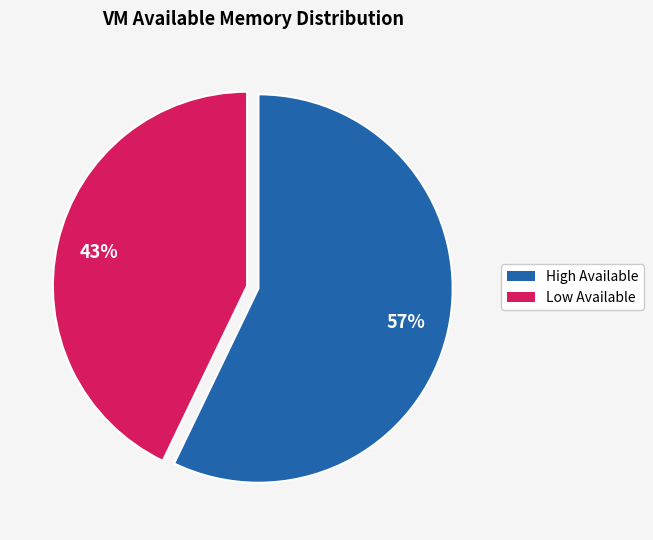

Is there any slice that represents more than half of the pie?

Yes